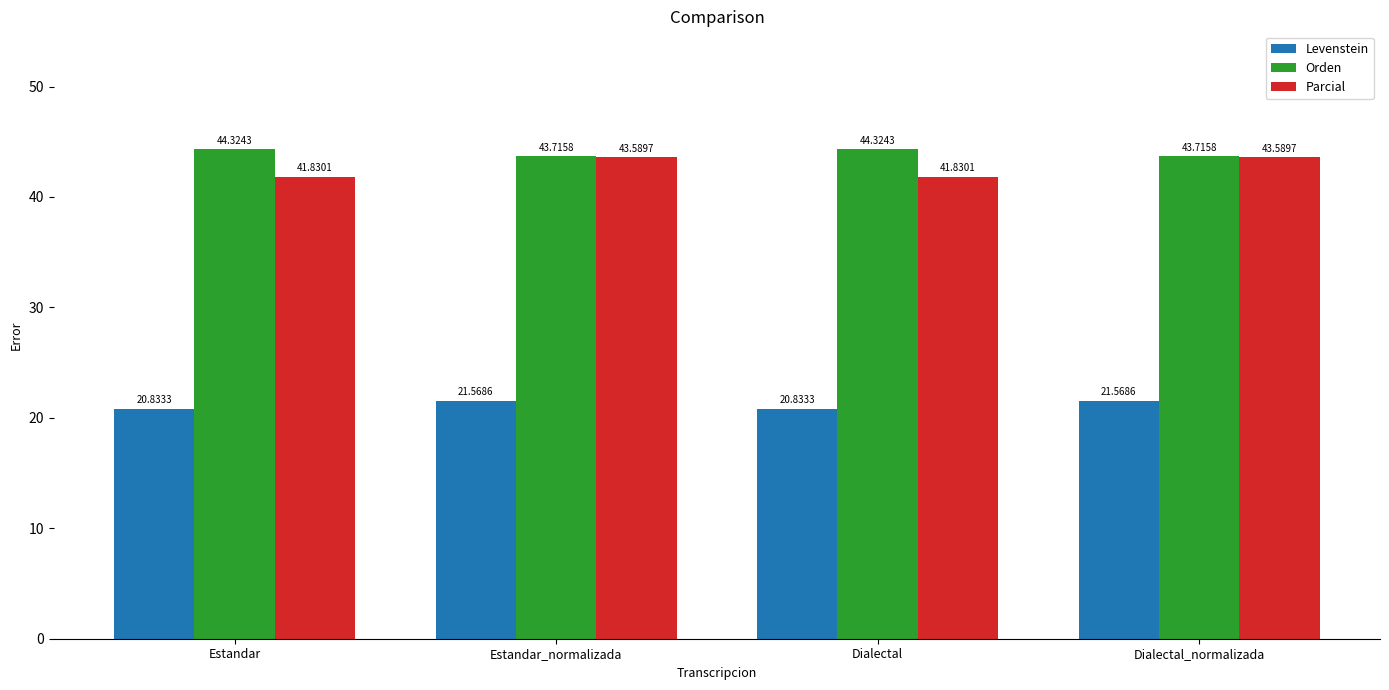

What is the spread (max minus min) of values at Estandar?

23.5